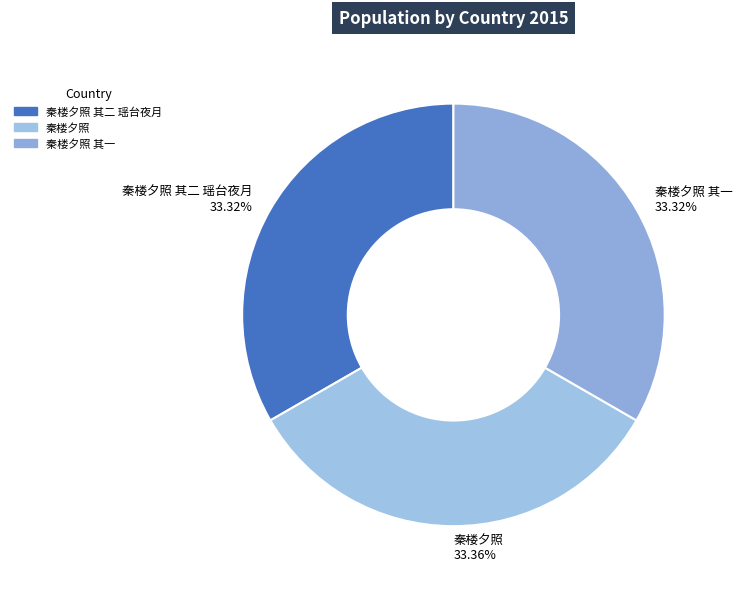

To the nearest percent, what is the average slice percentage?

33%